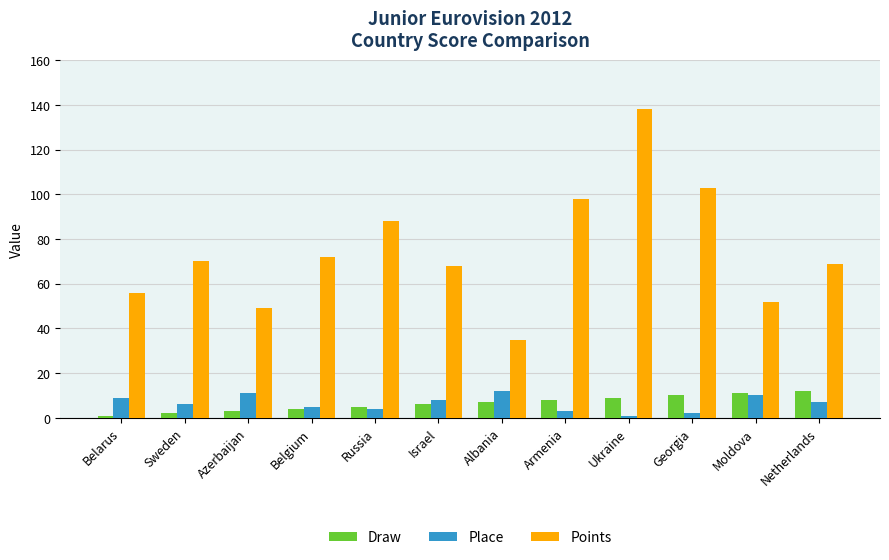

Which category has the lowest value in the Points series?

Albania